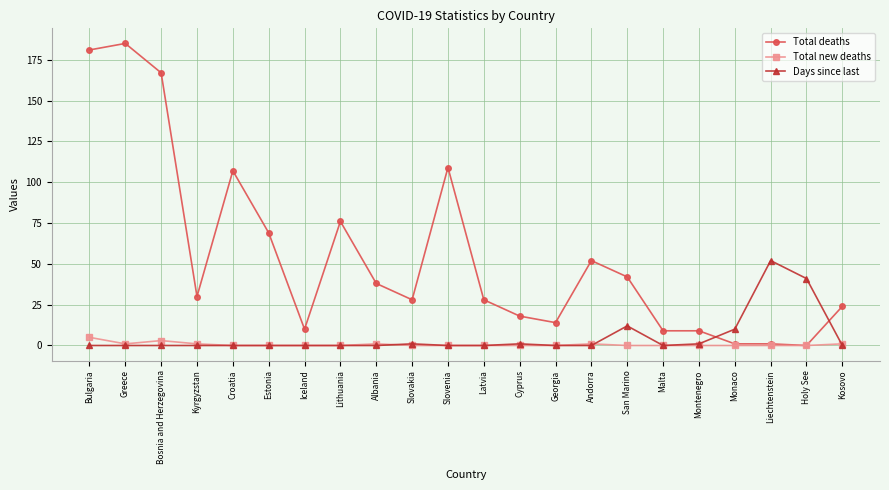

Between Croatia and Kosovo, which series saw the biggest shift?

Total deaths